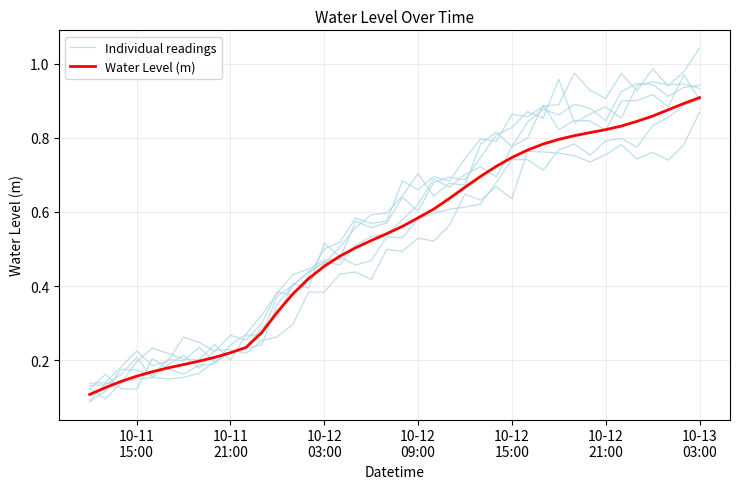

What is the maximum value for Individual readings?

1.0